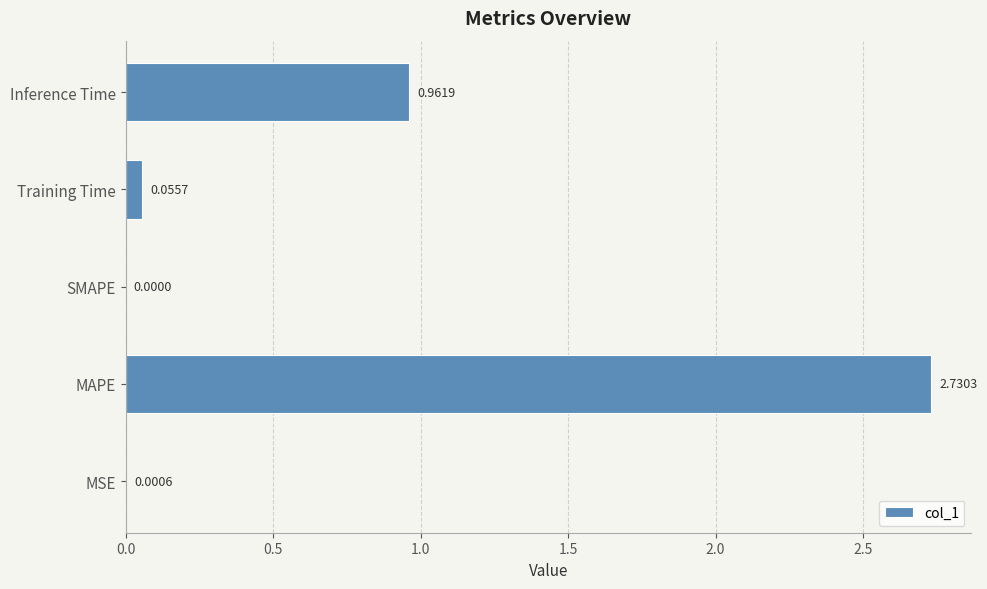

Which category has the highest value across all series?

MAPE